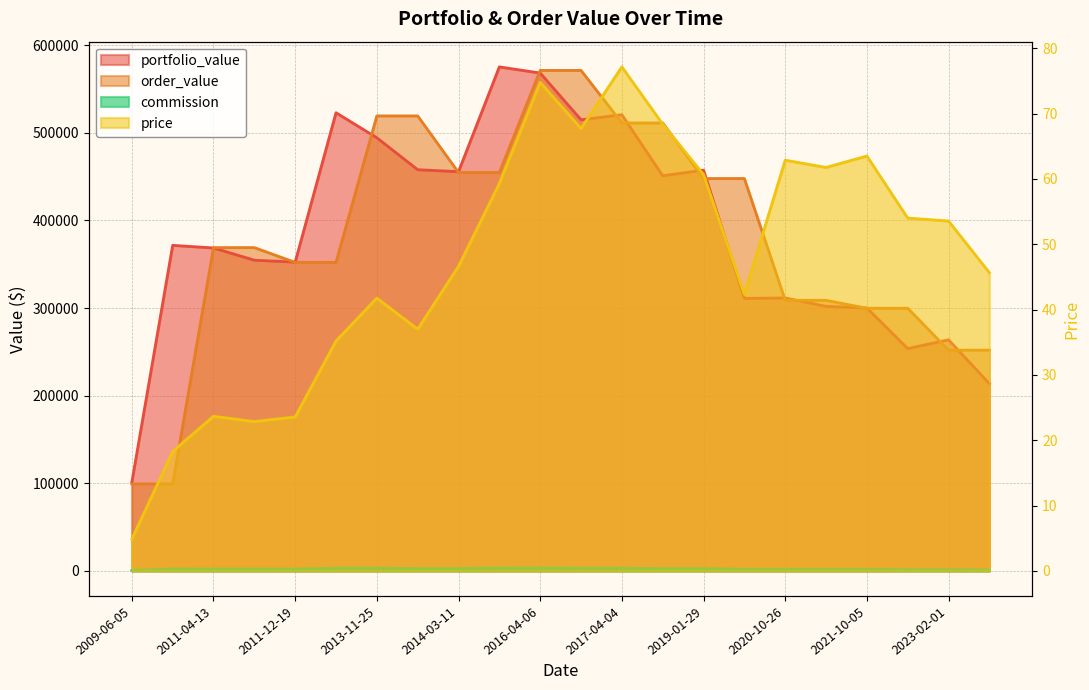

Is the value of portfolio_value at 2021-12-21 greater than the value of price at 2023-02-01?

Yes